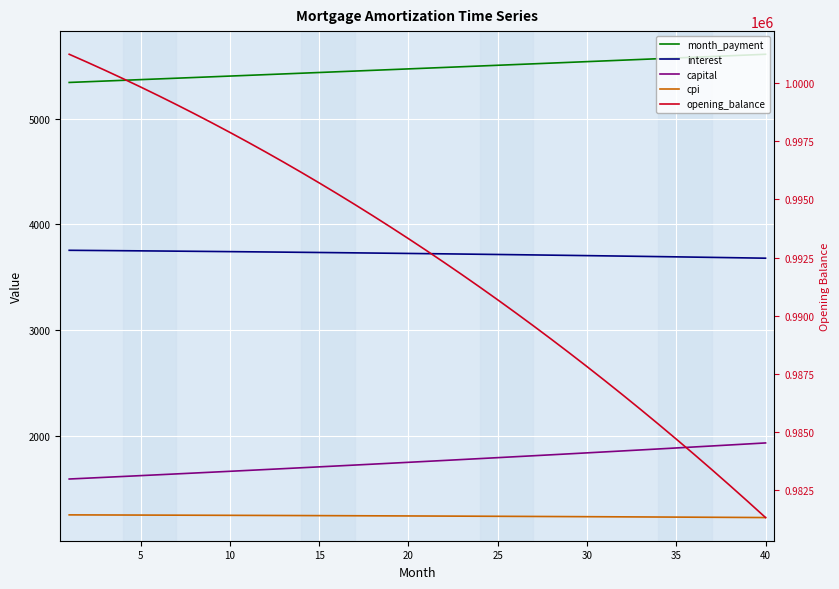

Which has a higher value, 25 or 39?

39